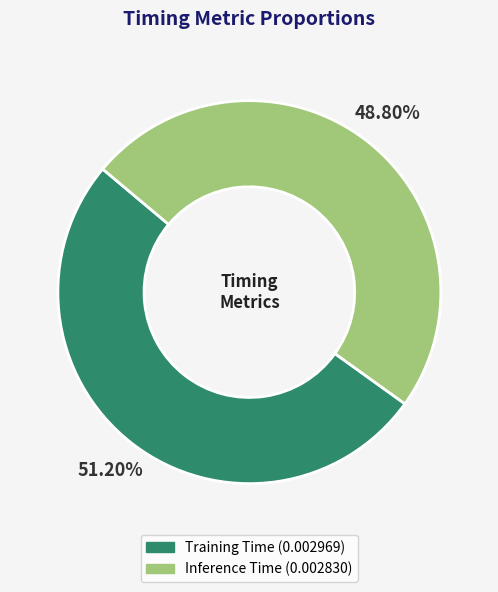

To the nearest percent, what is the combined percentage of Inference Time and Training Time?

100%